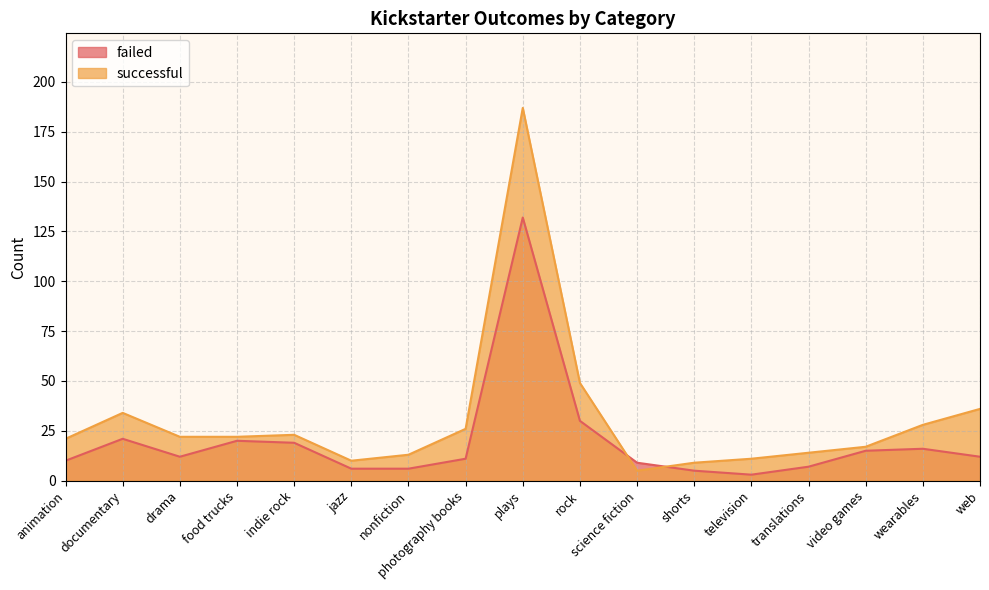

How many interior local peaks does the successful series have?

3